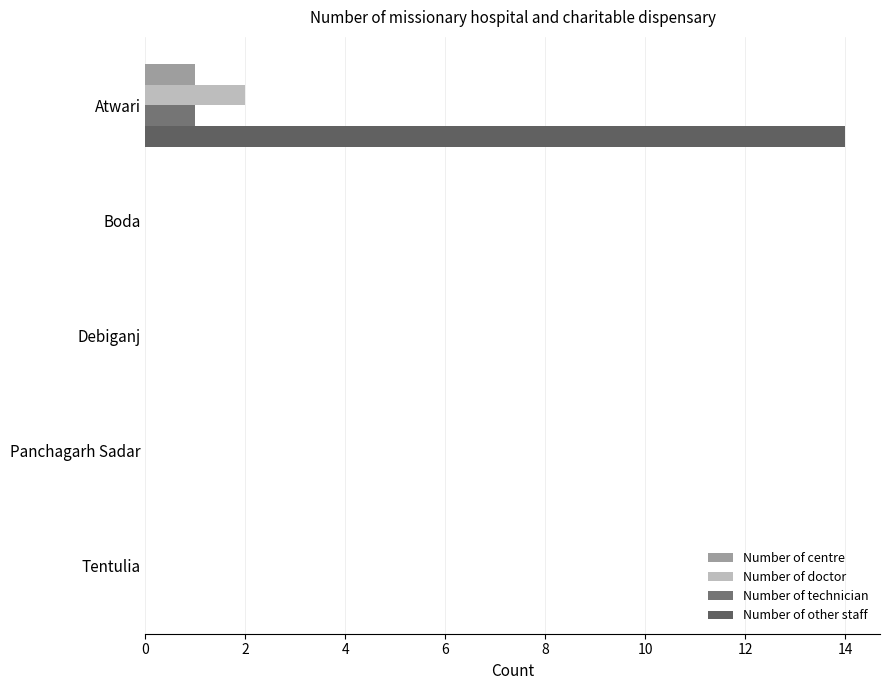

List the series in order of their peak value, highest first.

Number of other staff, Number of doctor, Number of centre, Number of technician